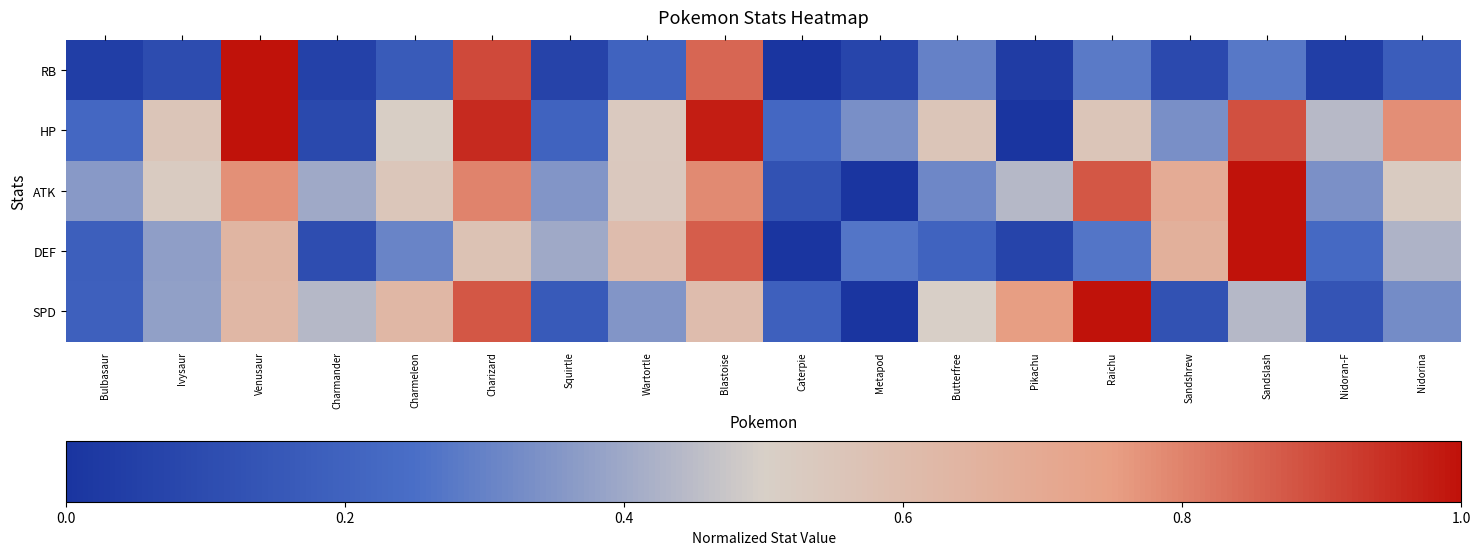

Which label corresponds to the largest value in the chart?

Venusaur